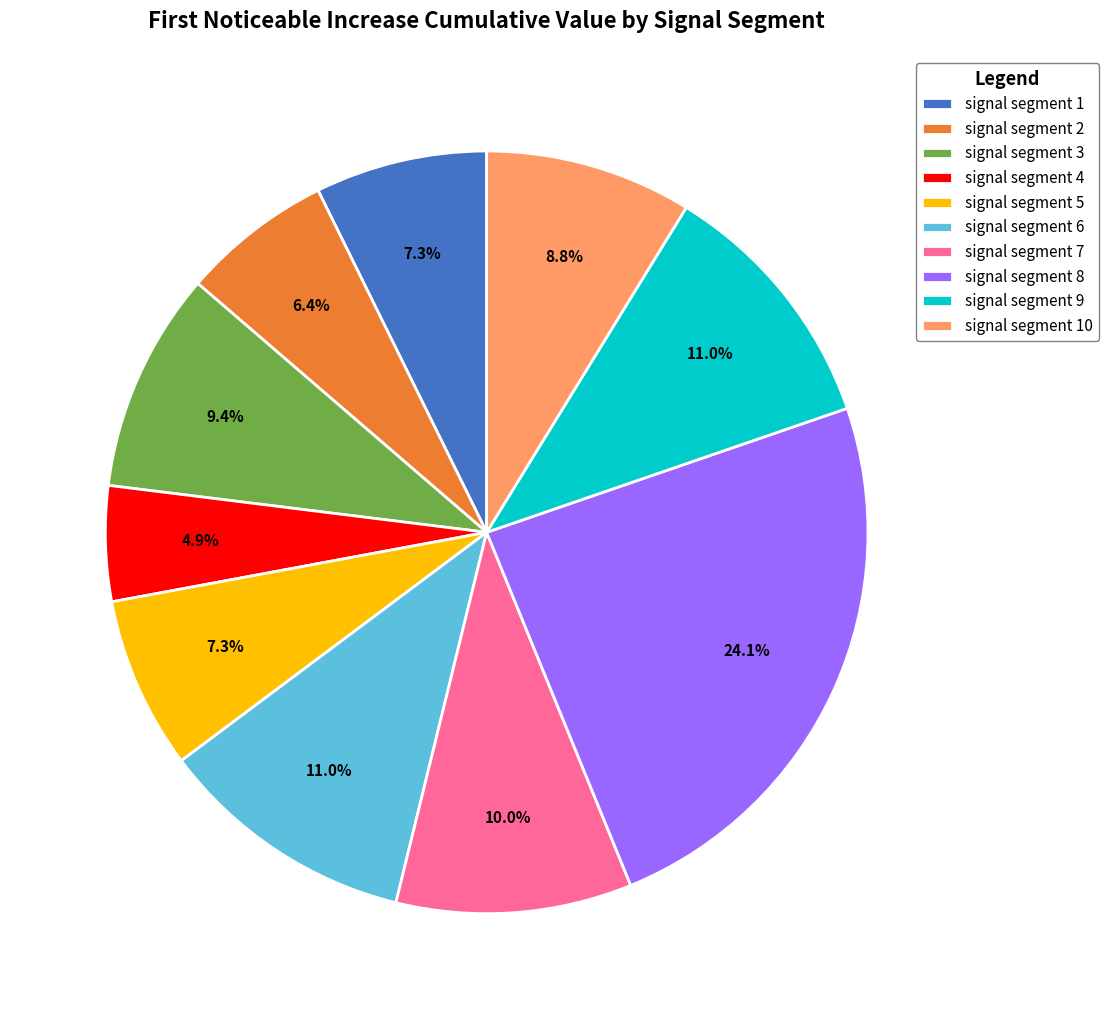

Which category has the smallest portion of the pie?

signal segment 4